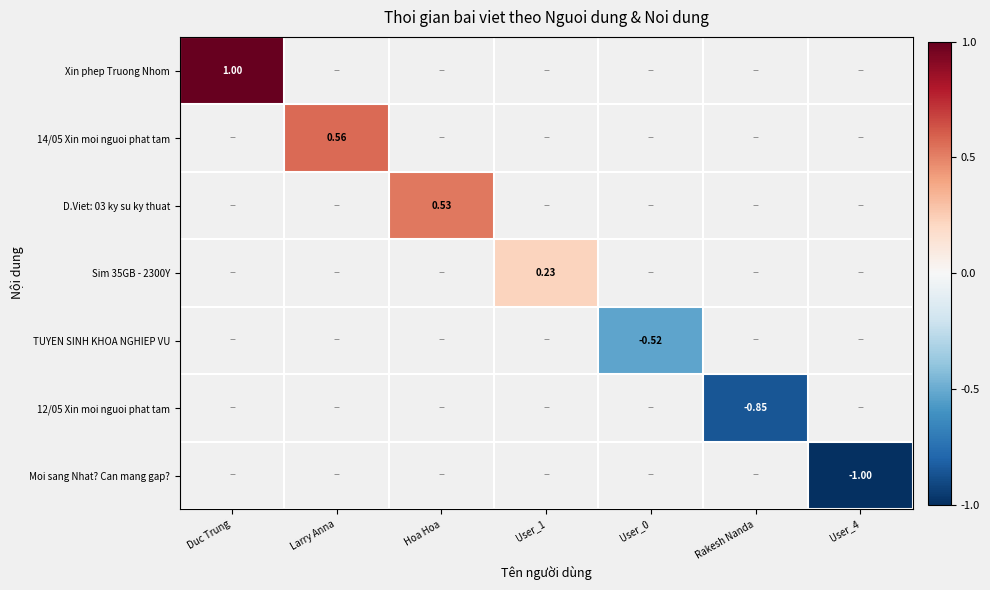

Rank the categories by Sim 35GB - 2300Y value from lowest to highest.

Duc Trung, Larry Anna, Hoa Hoa, User_1, User_0, Rakesh Nanda, User_4